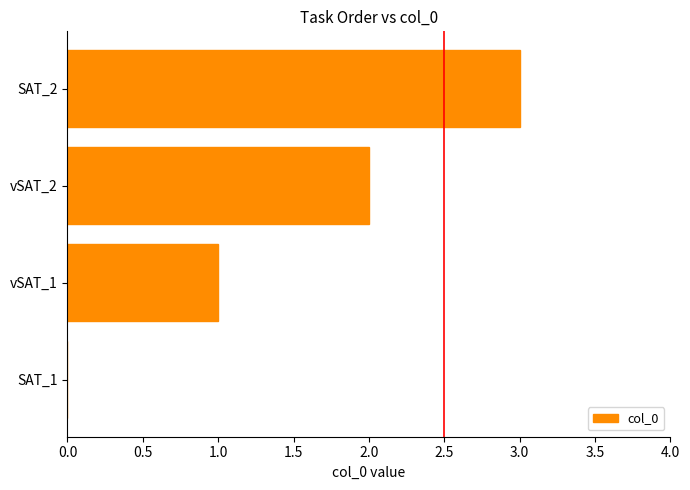

At which category does the chart reach its peak across all series?

SAT_2